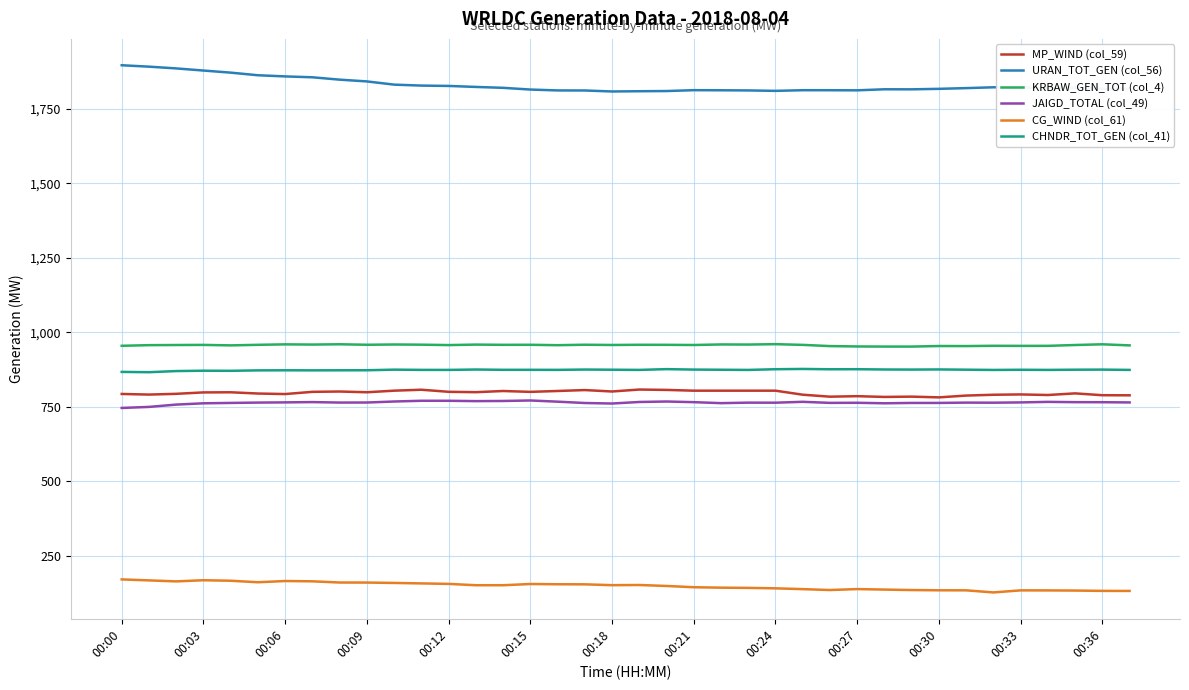

True or false: CHNDR_TOT_GEN (col_41) and JAIGD_TOTAL (col_49) cross at least once.

False